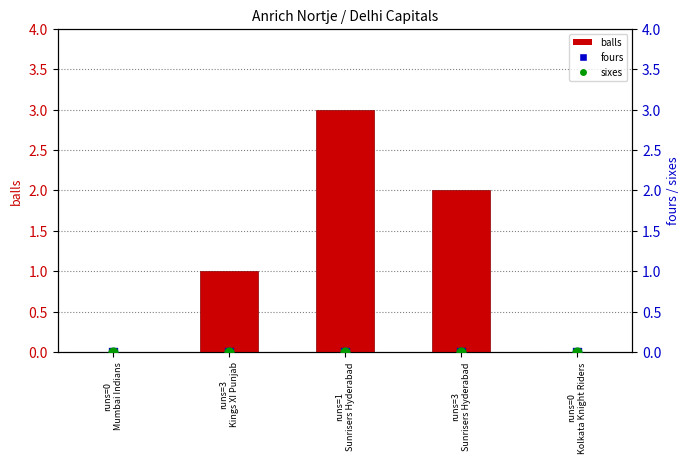

At how many categories does at least one series exceed 1?

2